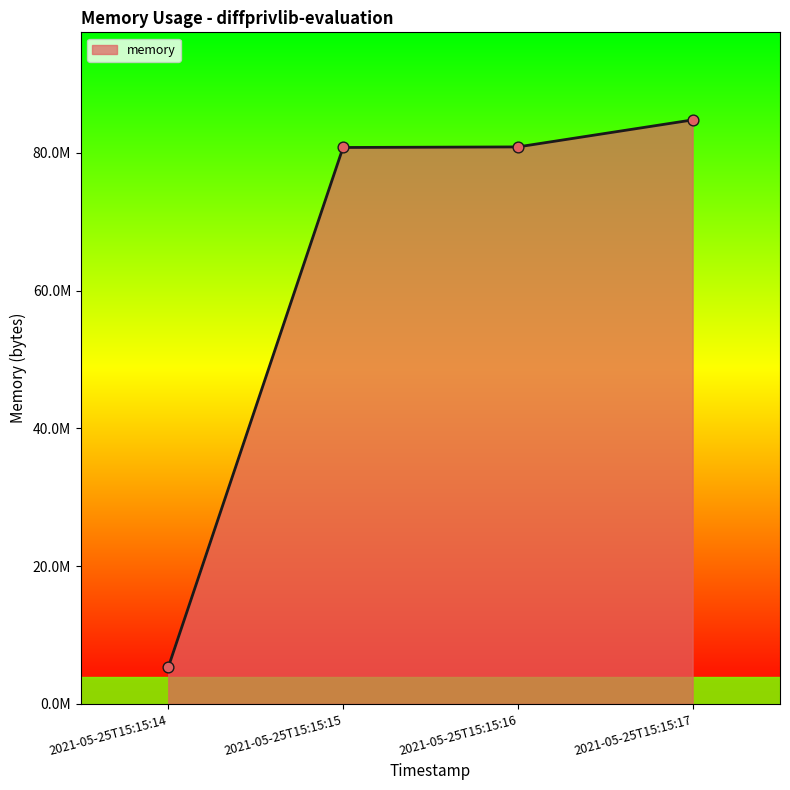

Between 2021-05-25T15:15:15 and 2021-05-25T15:15:14, which is larger?

2021-05-25T15:15:15